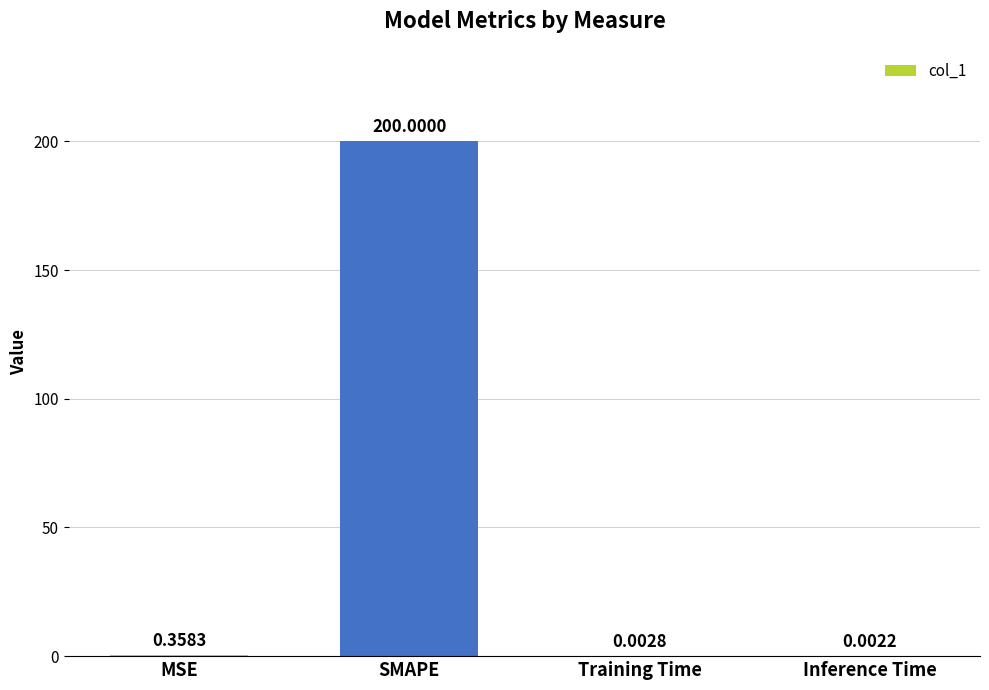

At which label is the value closest to 100?

MSE